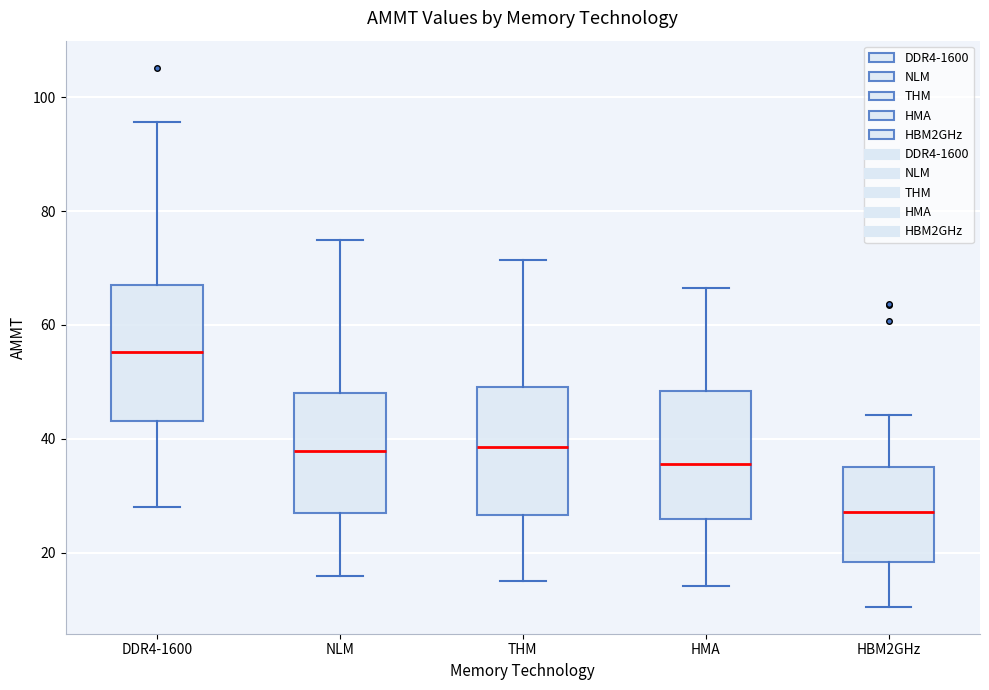

Reading left to right, transcribe this box plot: for each box, give where its median line is, the range the box spans, and where its two whiskers end, as read against the y-axis. The values are not printed on the chart, so give them approximately, as read against the axis.

DDR4-1600: median 56, box 44 to 66, whiskers 28 to 96
NLM: median 38, box 26 to 48, whiskers 16 to 74
THM: median 38, box 26 to 50, whiskers 14 to 72
HMA: median 36, box 26 to 48, whiskers 14 to 66
HBM2GHz: median 28, box 18 to 36, whiskers 10 to 44